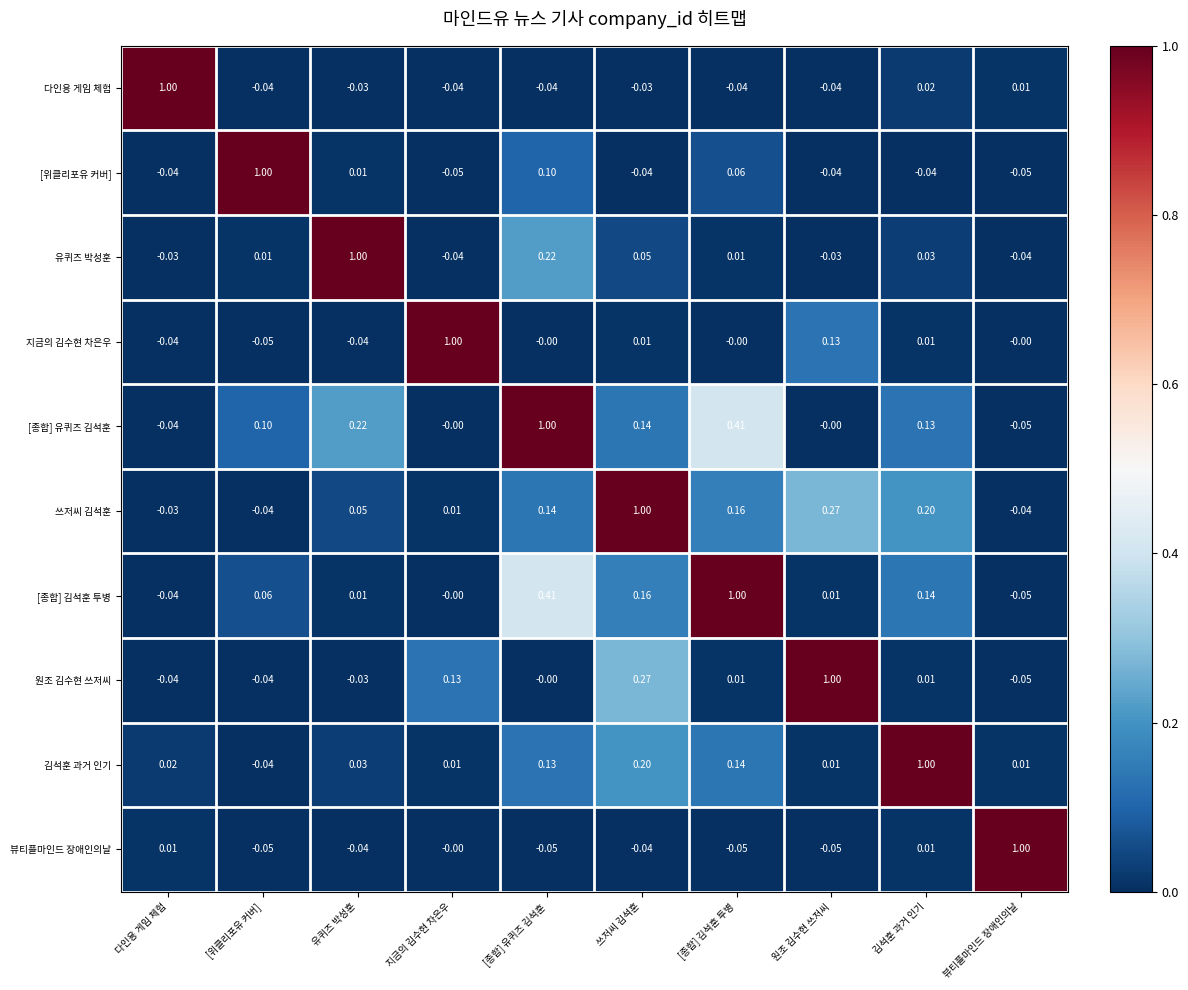

At which label does 김석훈 과거 인기 first exceed 0?

다인용 게임 체험